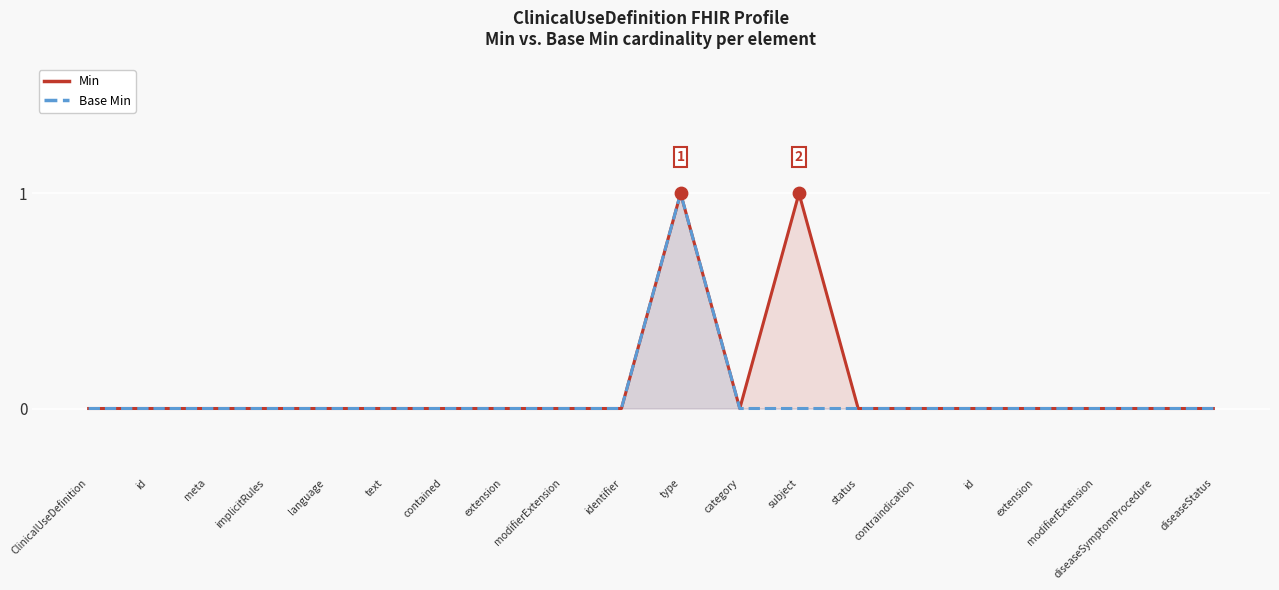

Which series contains the highest Y value?

Min